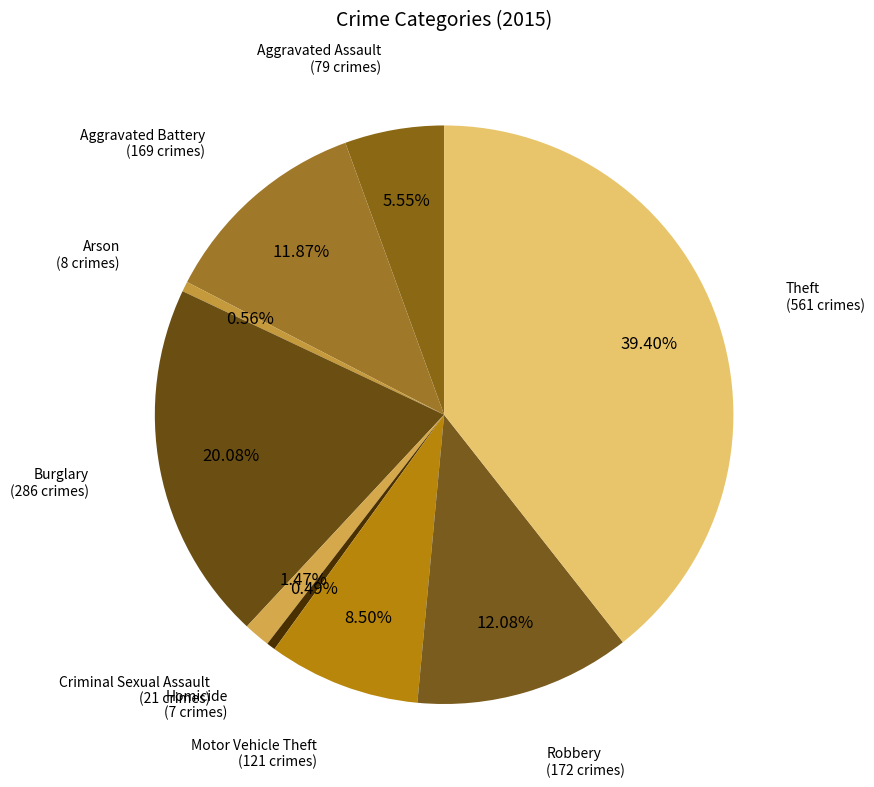

Which slice is the largest?

Theft